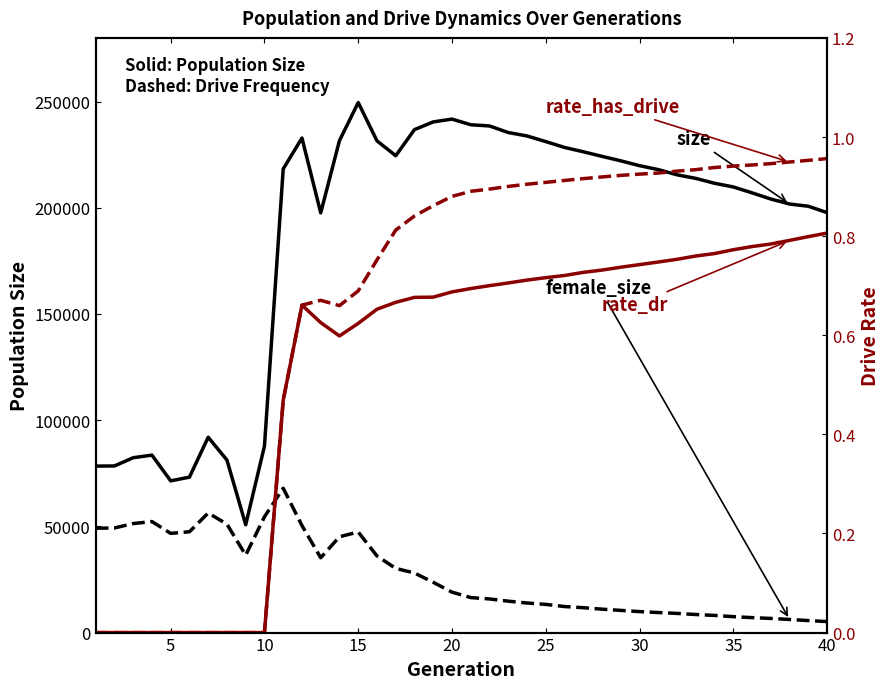

Which series has the largest total across all categories?

size